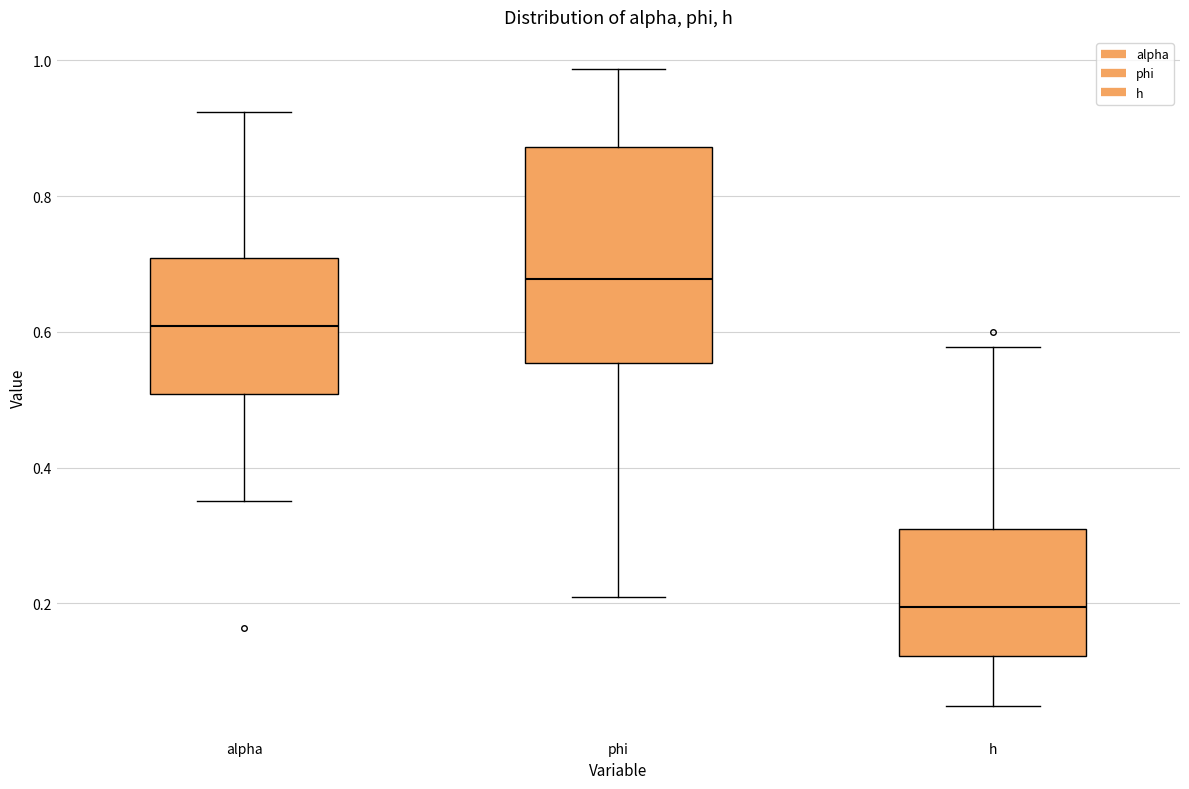

Where does the median line of the box for h sit on the y-axis? The values are not printed on the chart, so give them approximately, as read against the axis.

0.20